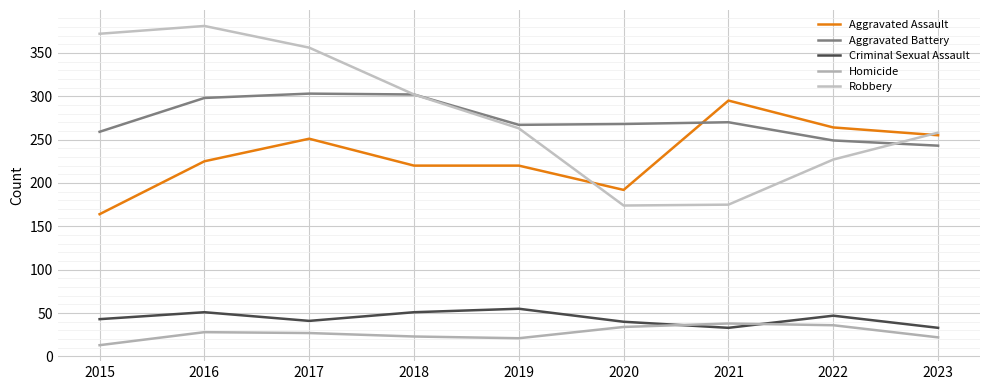

At which label does Aggravated Assault reach its peak?

2021